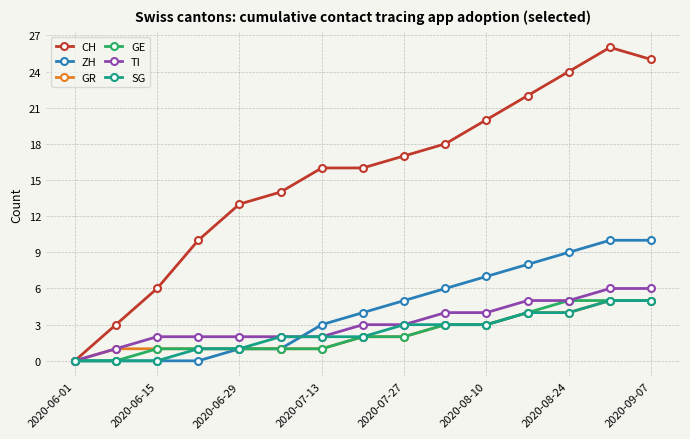

What is the value of the ZH point at the 12th from the left?

8